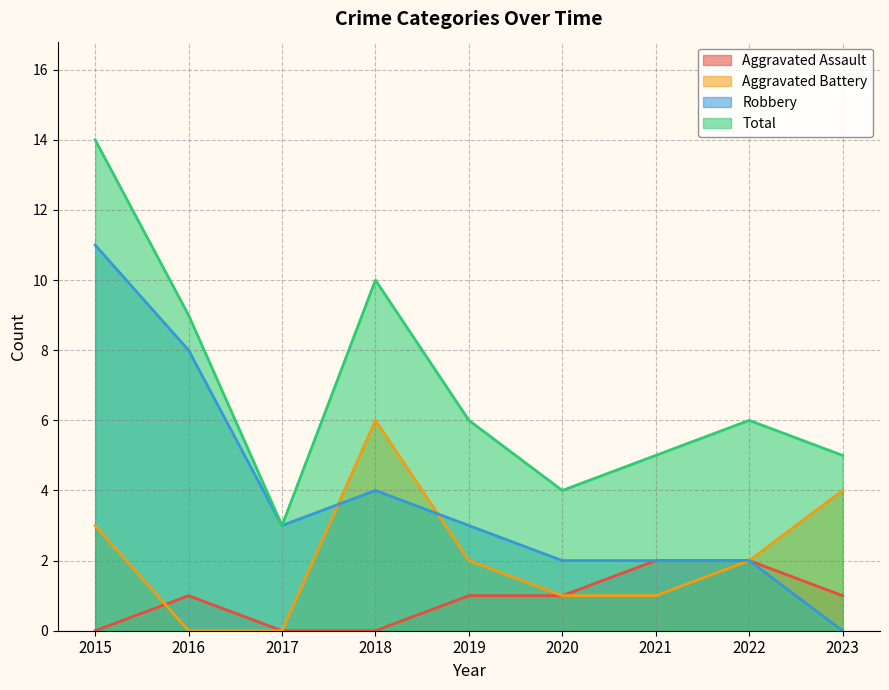

What is the total value across all series at 2023?

10